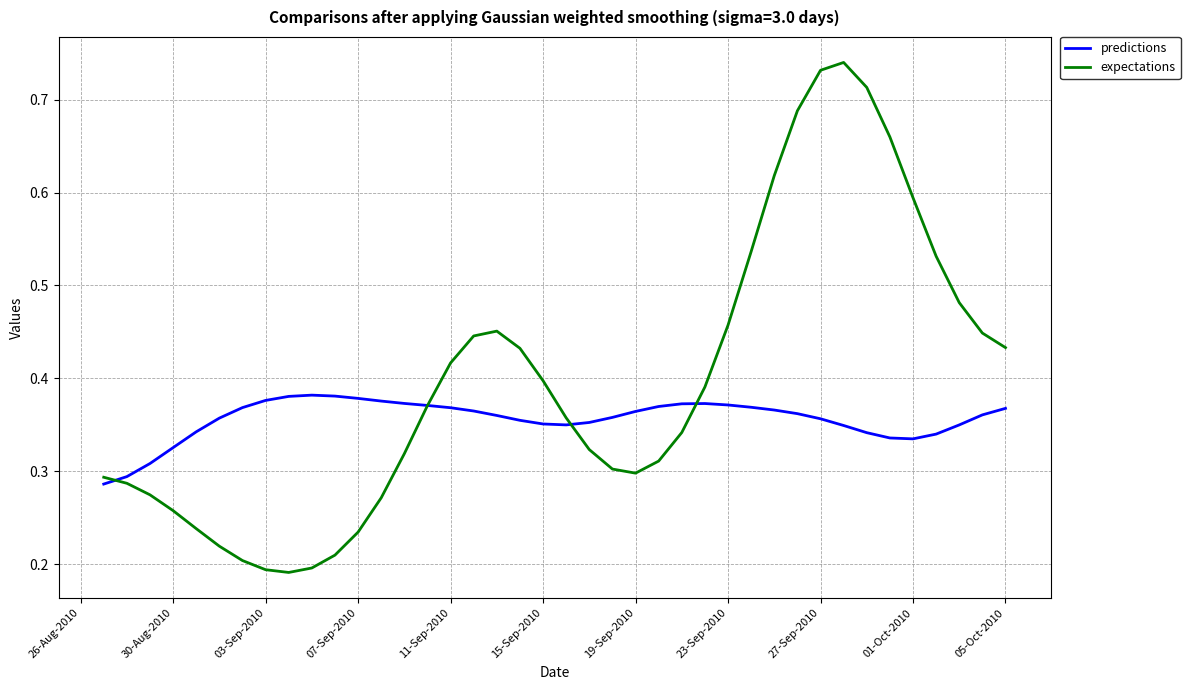

Which series has the largest range (max minus min)?

expectations